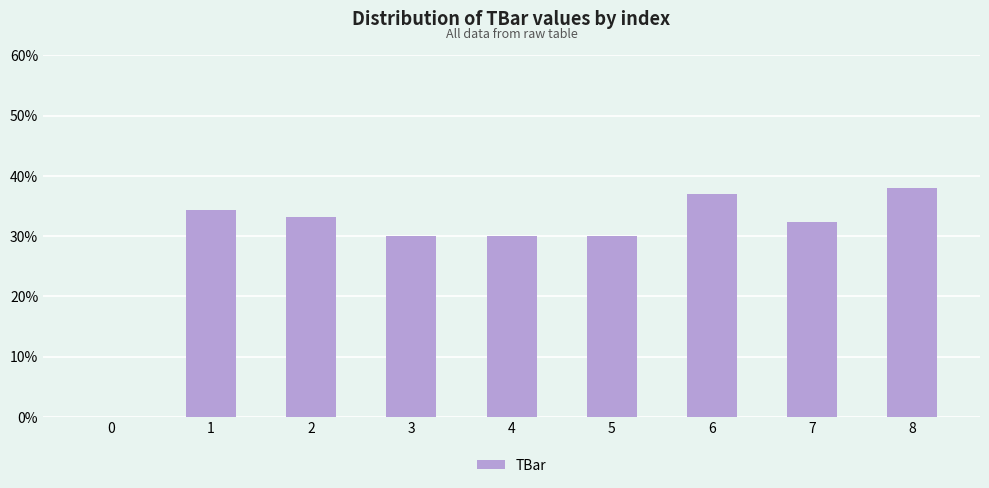

What is the maximum value shown in the chart?

37.9